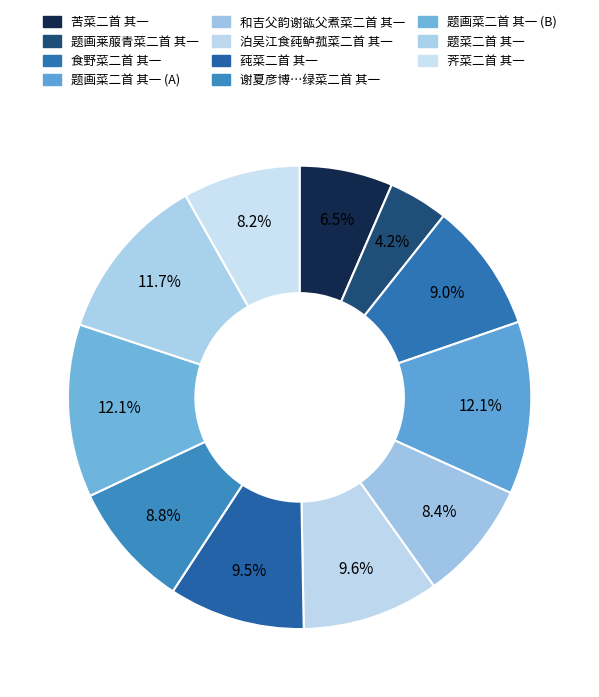

How many segments does this pie chart have?

11